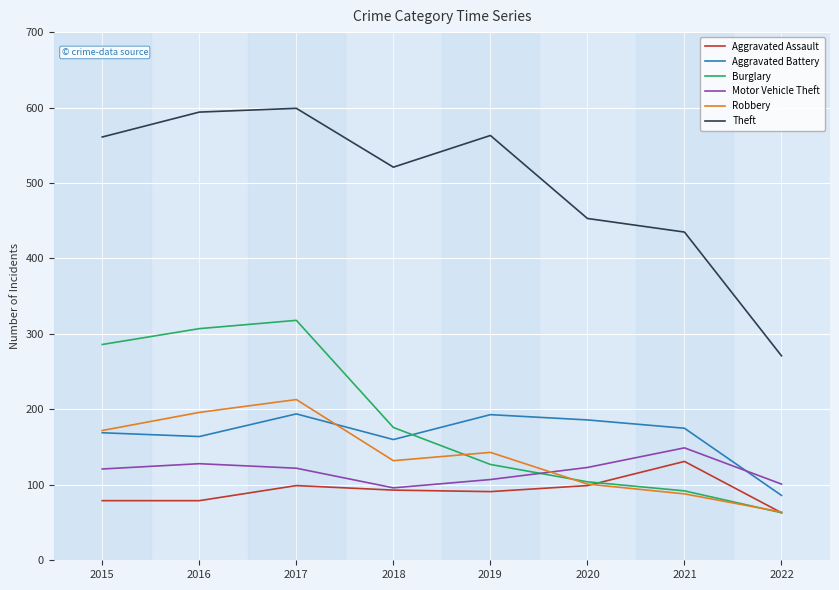

What is the sum of the Aggravated Assault values at 2021 and 2018?

224